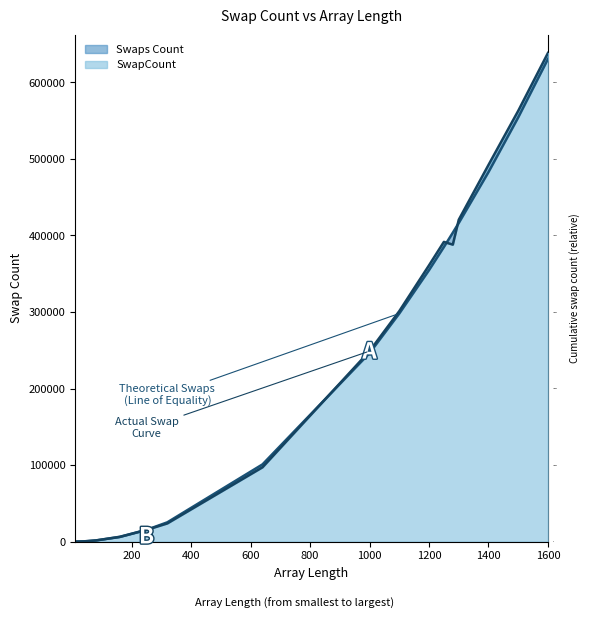

List the series in order of their overall mean, highest first.

SwapCount, Swaps Count